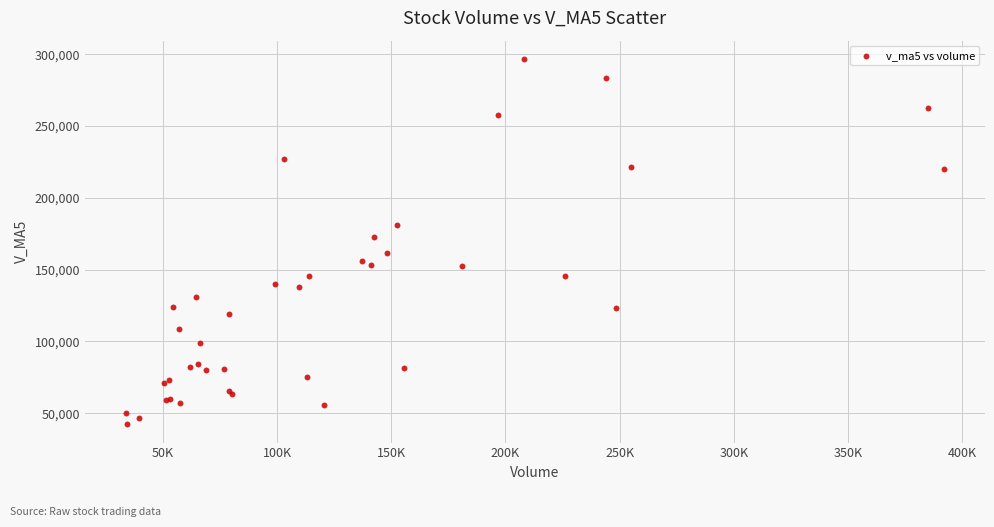

What Y value in the scatter plot is closest to 169518?

172890.6